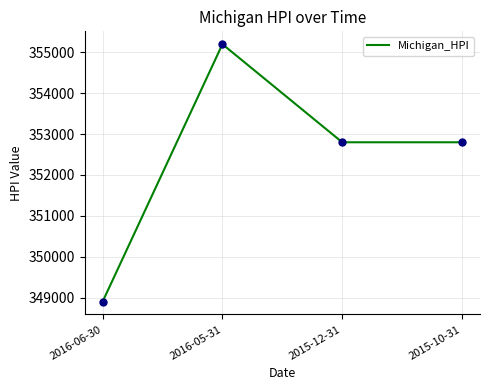

Which label corresponds to the largest value in the chart?

2016-05-31